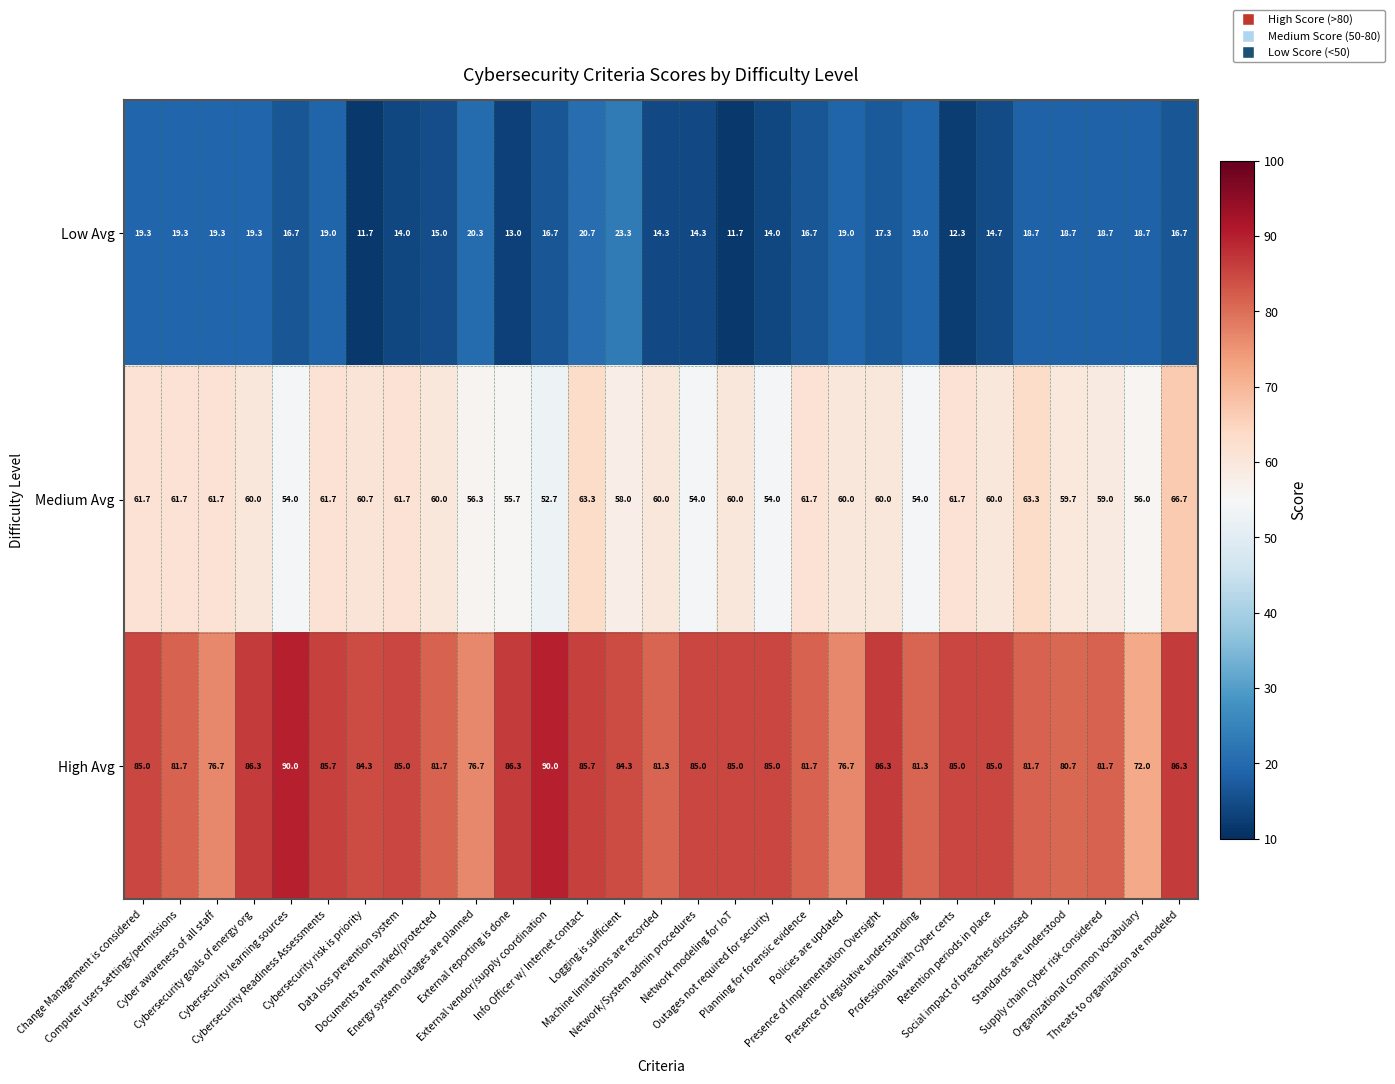

What is the spread (max minus min) of values at Network modeling for IoT?

73.3